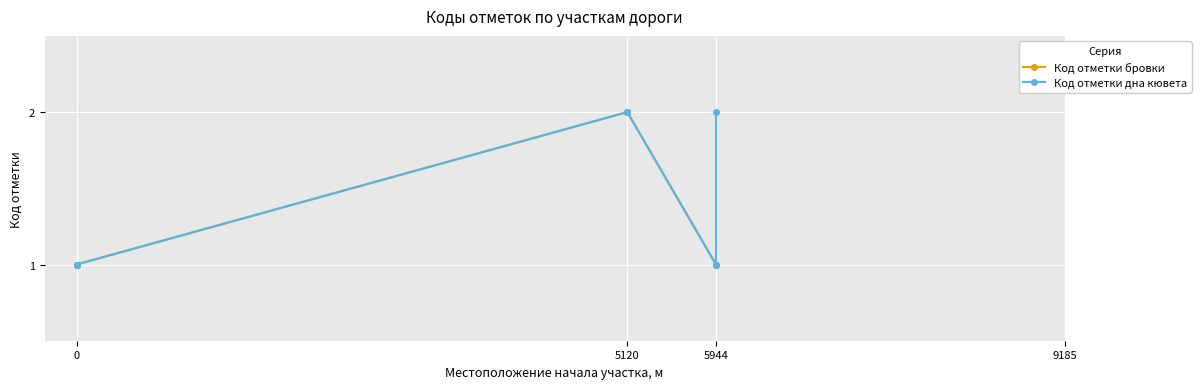

Which series has the widest spread of values?

Код отметки бровки